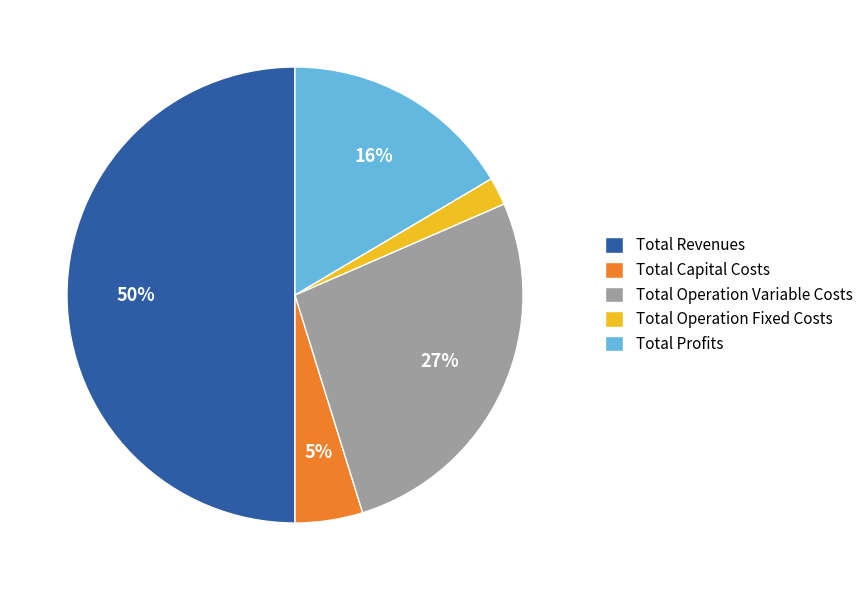

Does Total Operation Variable Costs account for over 50% of the chart?

No